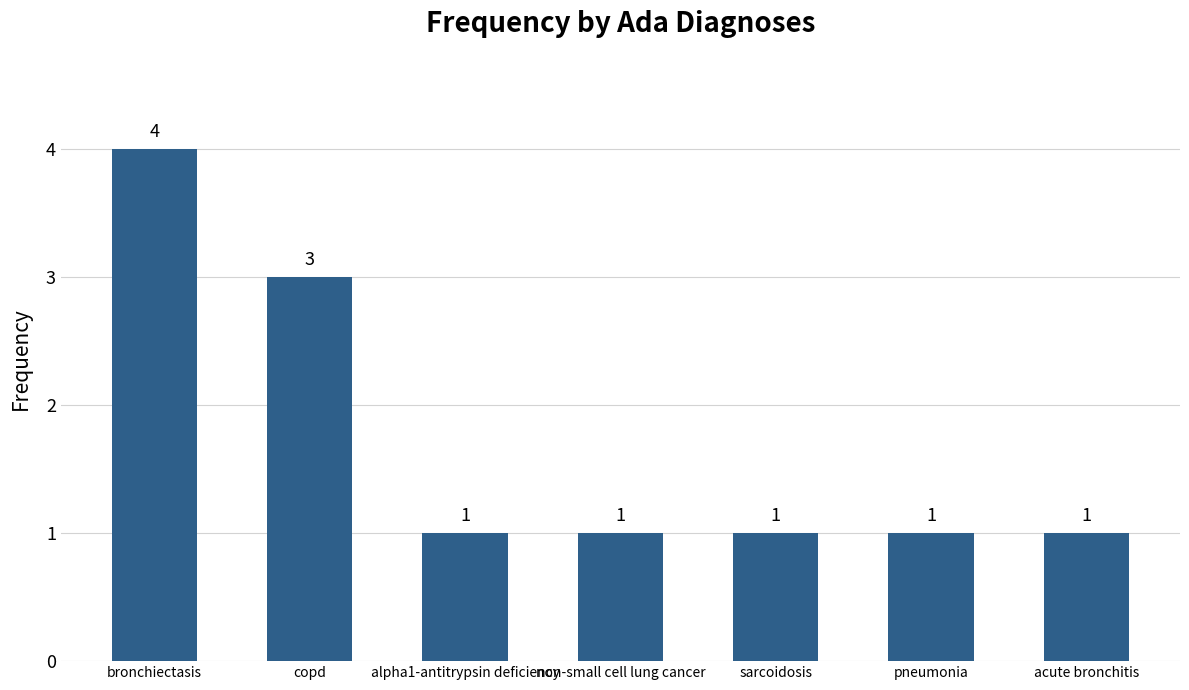

Reading left to right, list all the values displayed in this chart.

bronchiectasis=4	copd=3	alpha1-antitrypsin deficiency=1	non-small cell lung cancer=1	sarcoidosis=1	pneumonia=1	acute bronchitis=1